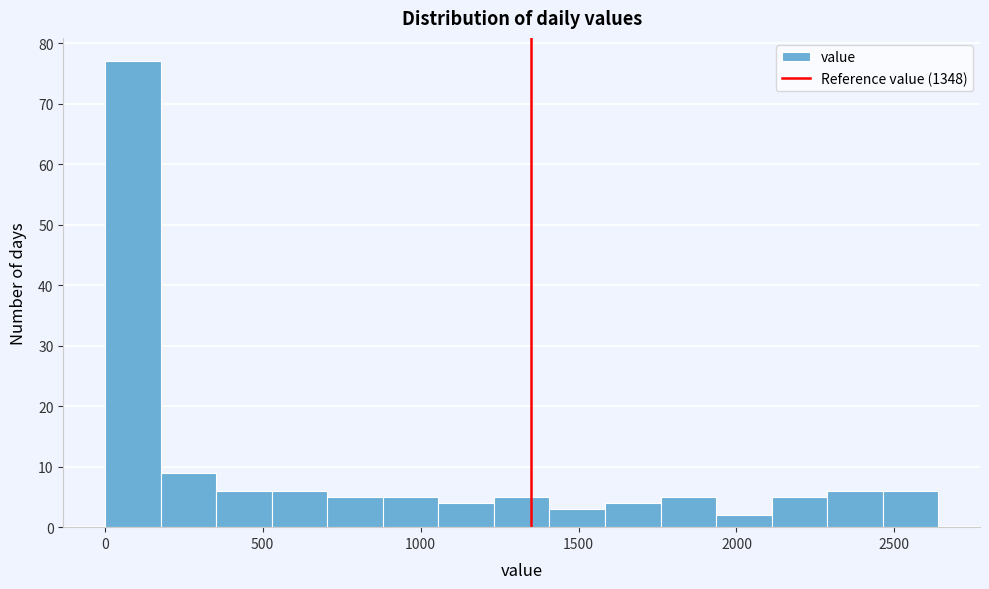

Read against the x-axis, roughly where is the centre of the tallest bar?

100